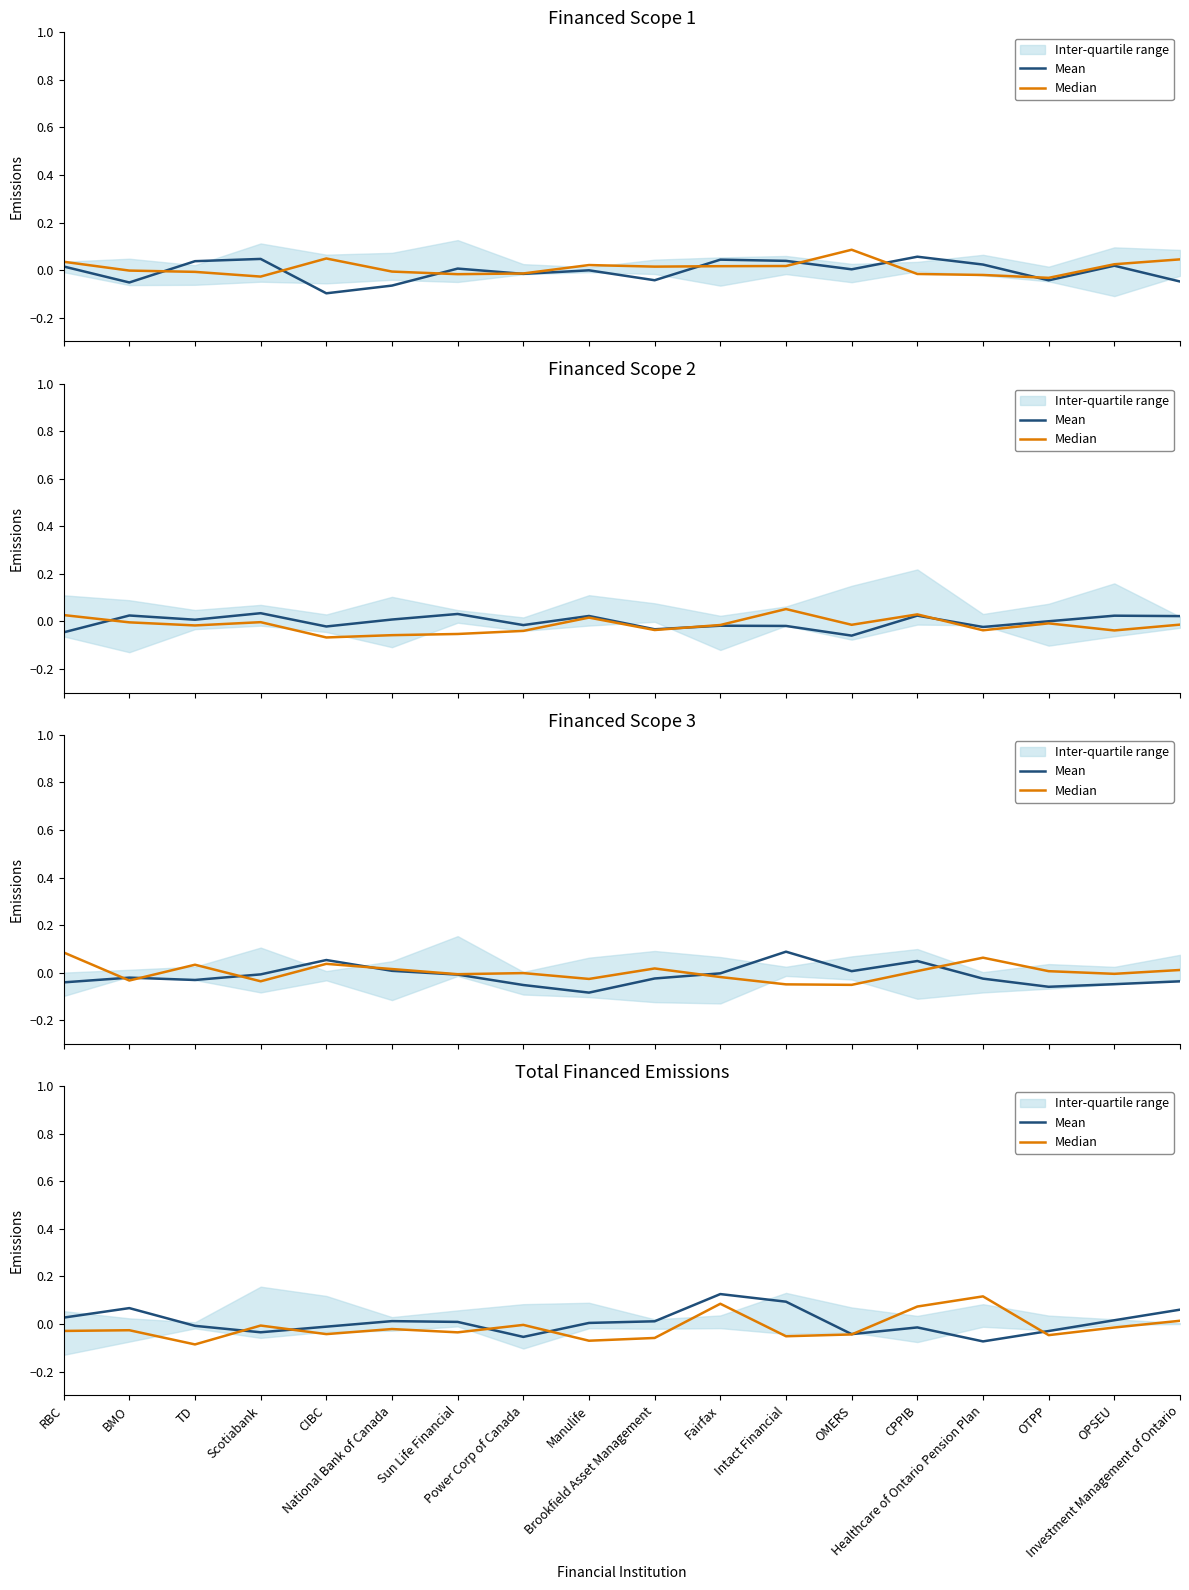

Reading right to left, transcribe all the data shown in this chart.

Mean: 0.1	0.0	-0.0	-0.1	-0.0	-0.0	0.1	0.1	0.0	0.0	-0.1	0.0	0.0	-0.0	-0.0	-0.0	0.1	0.0
Median: 0.0	-0.0	-0.0	0.1	0.1	-0.0	-0.1	0.1	-0.1	-0.1	-0.0	-0.0	-0.0	-0.0	-0.0	-0.1	-0.0	-0.0